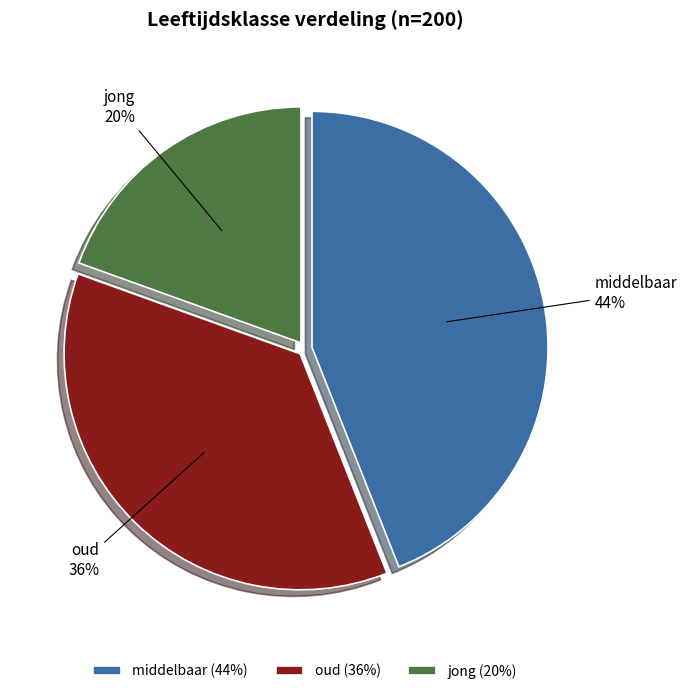

The middelbaar slice represents 44% of the pie. True or false?

True